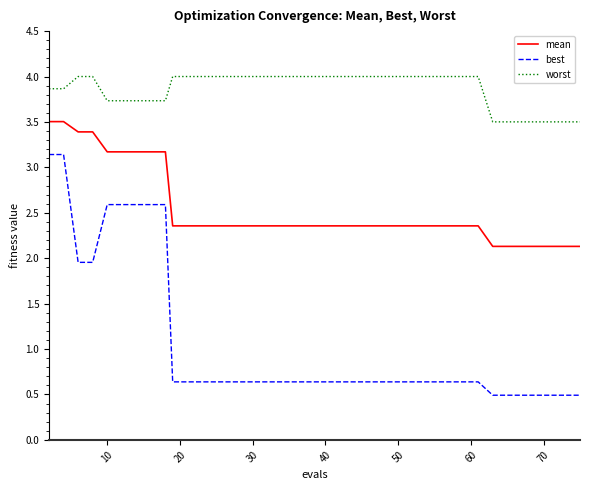

What is the highest value of the best series?

3.1